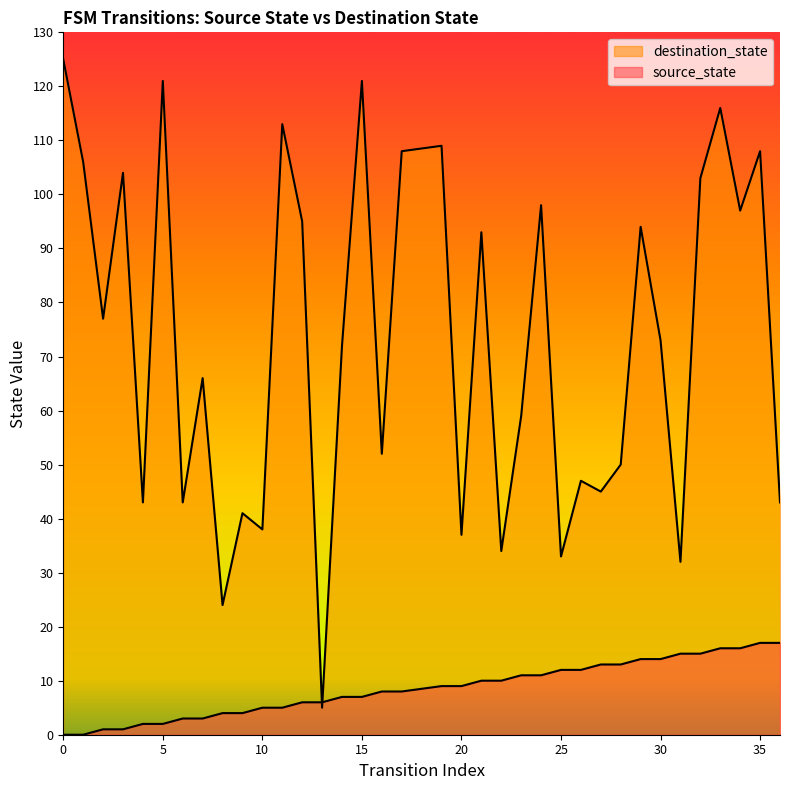

How many interior local peaks does the destination_state series have?

13